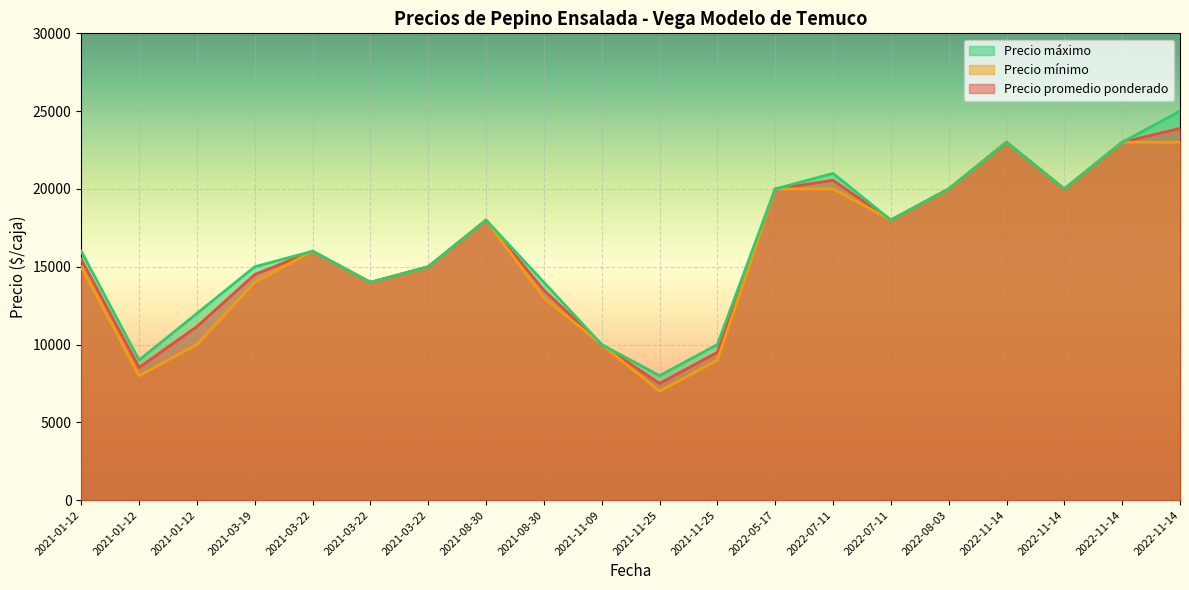

Which series has the widest spread of values?

Precio máximo